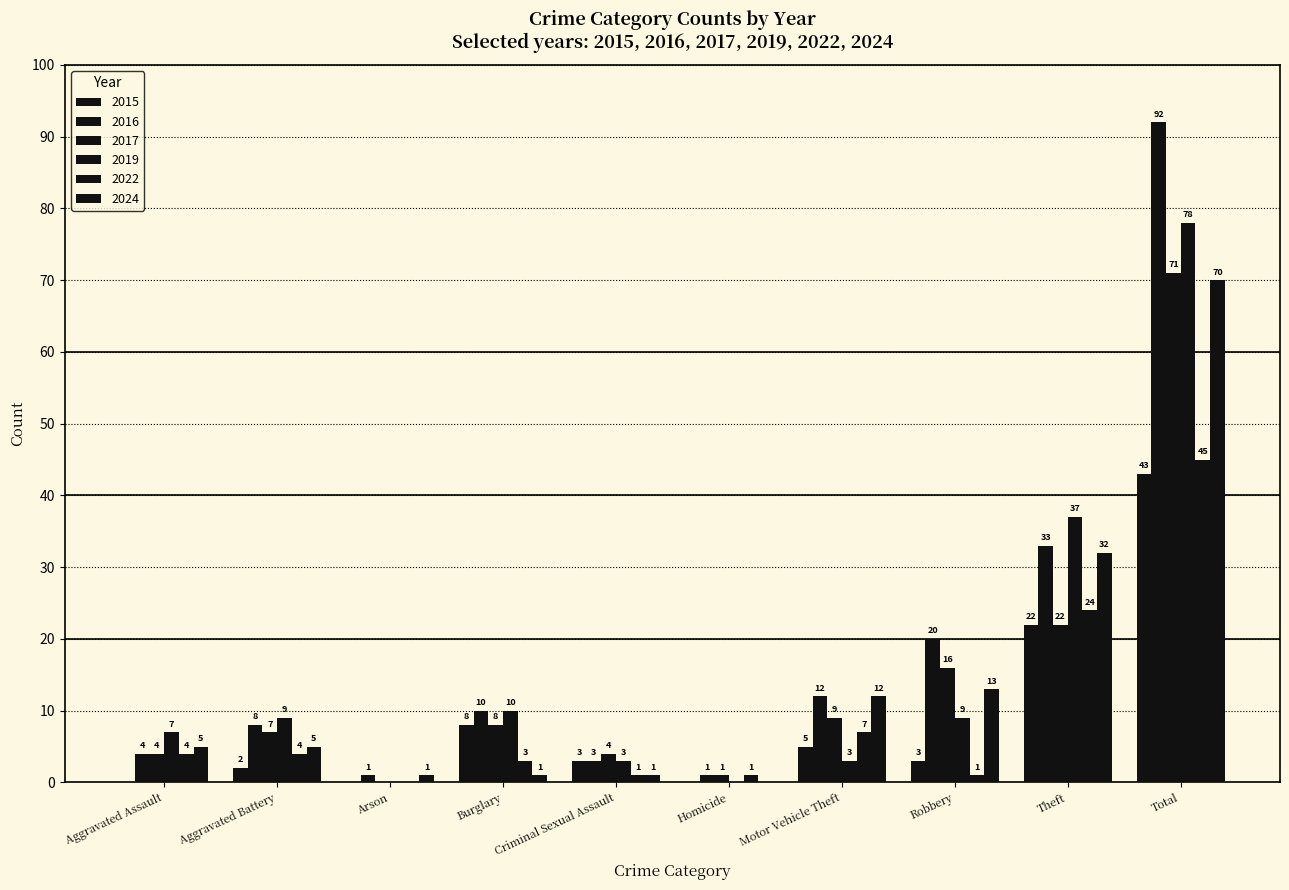

What is the total value across all series at Theft?

170